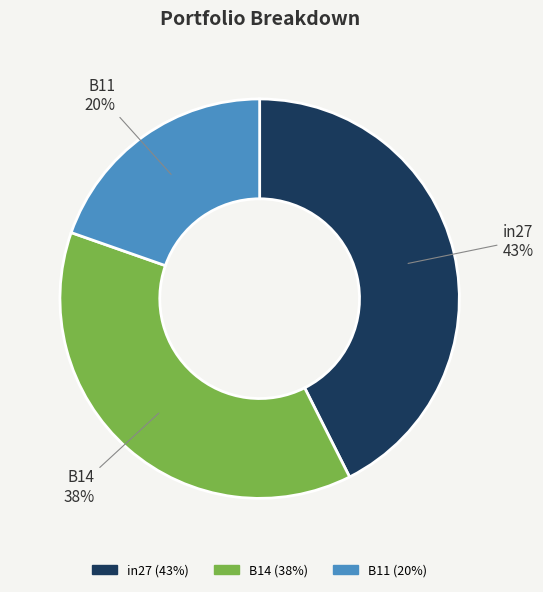

To the nearest percent, what is the difference between the largest and smallest slice percentages?

23%